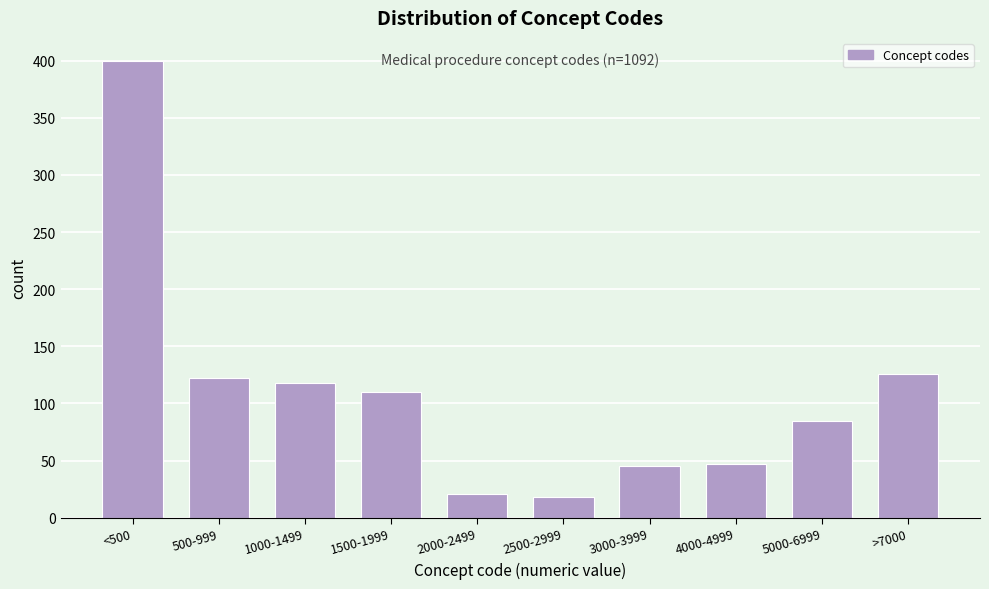

Reading right to left, transcribe all the data shown in this chart.

>7000=126	5000-6999=85	4000-4999=47	3000-3999=45	2500-2999=18	2000-2499=21	1500-1999=110	1000-1499=118	500-999=122	<500=400